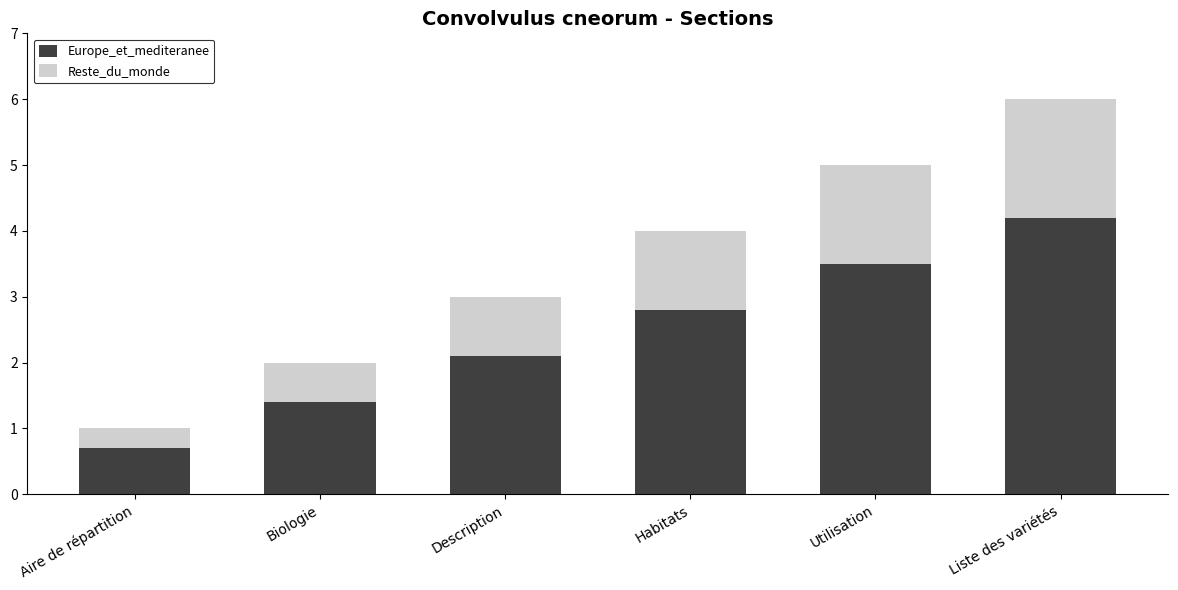

Which category has the lowest value in the Europe_et_mediteranee series?

Aire de répartition